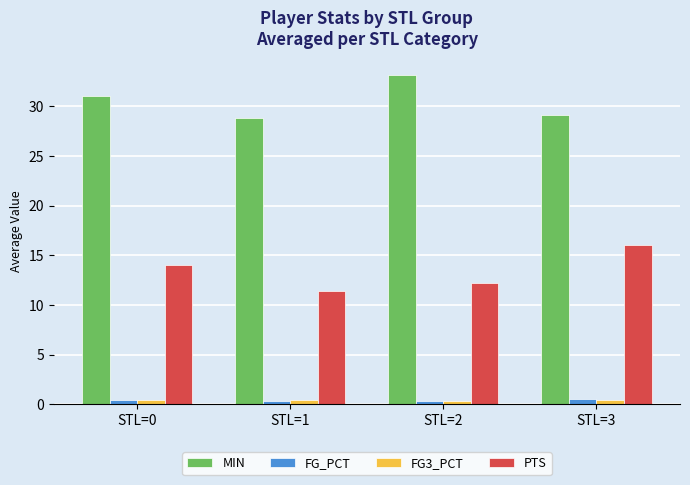

Between STL=1 and STL=3, which series saw the biggest shift?

PTS